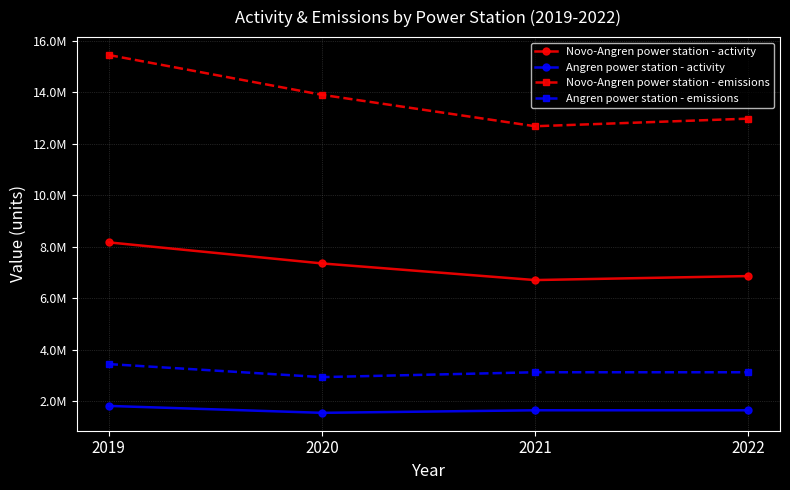

True or false: Novo-Angren power station - emissions and Novo-Angren power station - activity intersect in this chart.

False